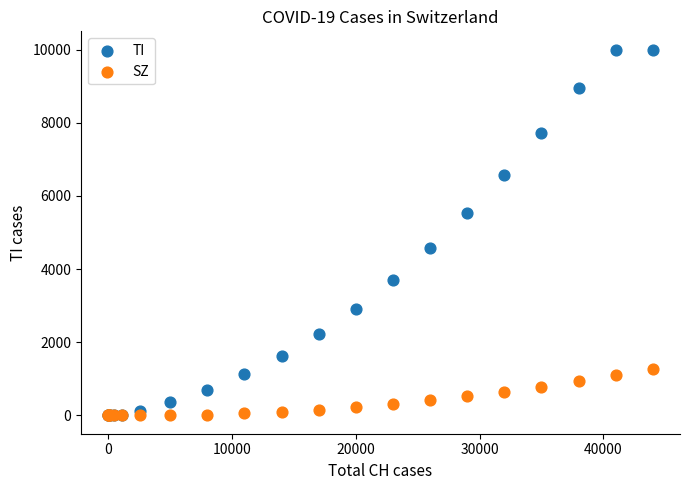

What are all the series names shown in the legend?

TI, SZ